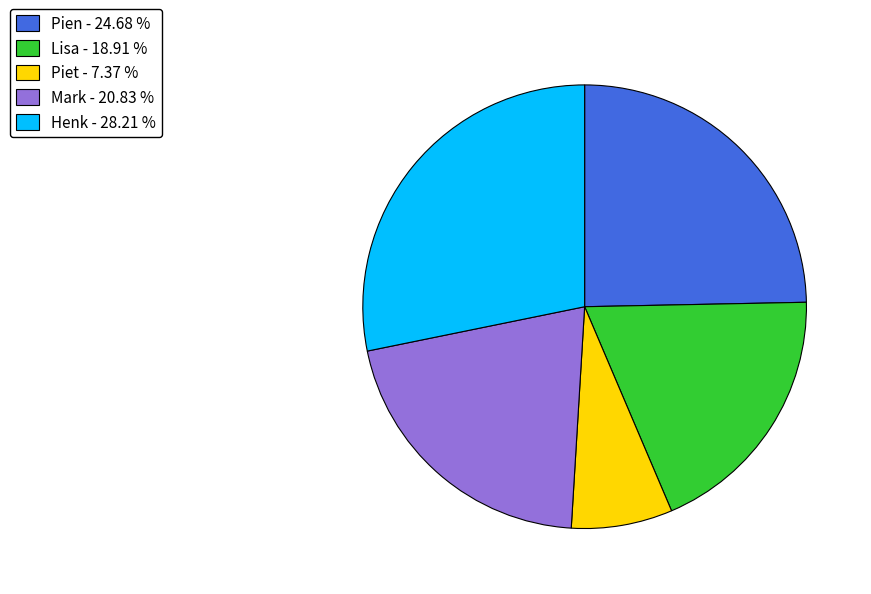

Combined, do Pien - 24.68 % and Mark - 20.83 % account for over 50%?

No